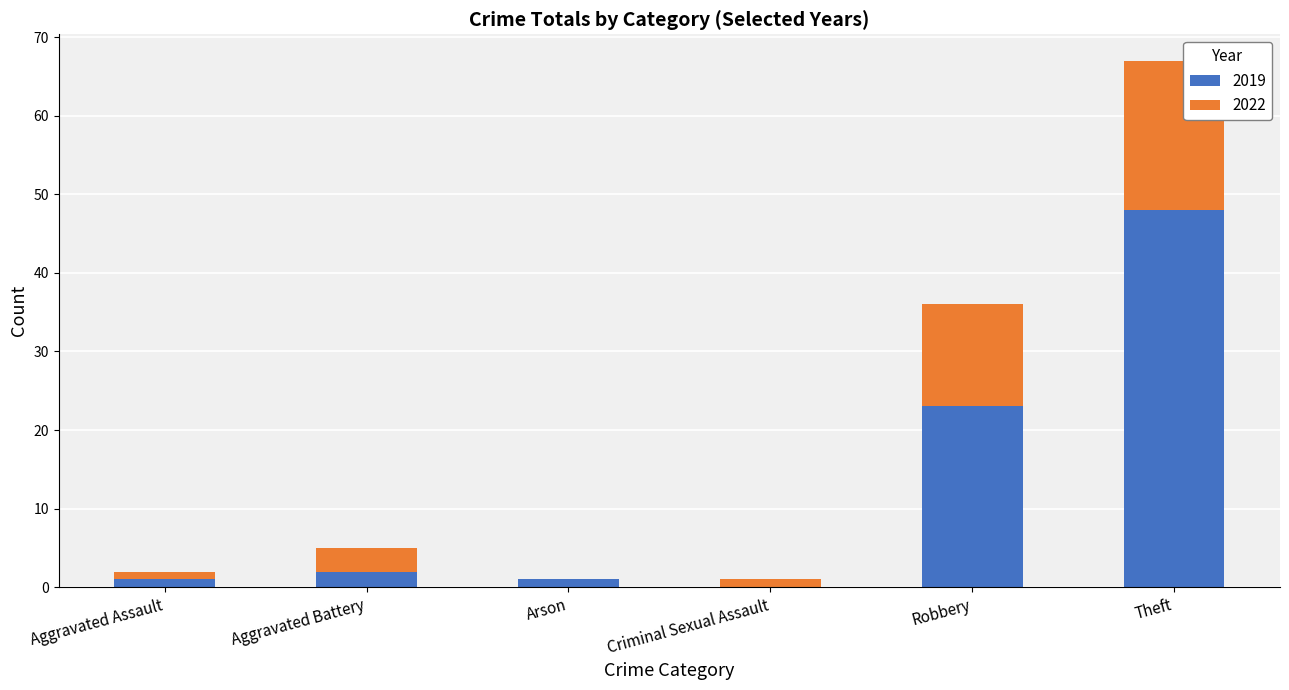

The 2019 series shows 81 at Theft. True or false?

False